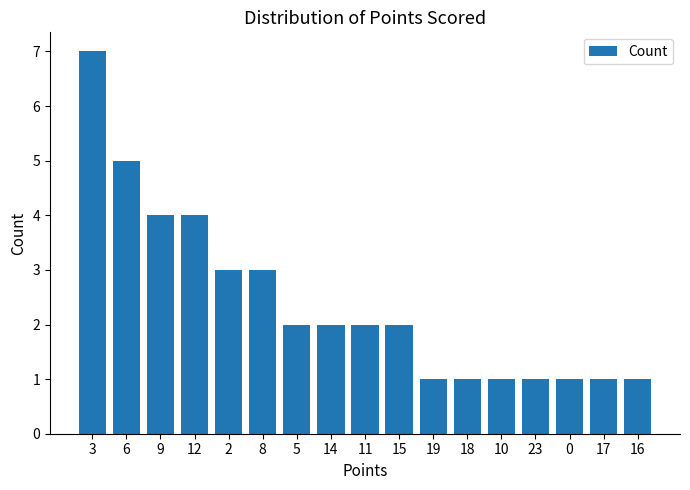

Reading right to left, transcribe all the data shown in this chart.

16=1	17=1	0=1	23=1	10=1	18=1	19=1	15=2	11=2	14=2	5=2	8=3	2=3	12=4	9=4	6=5	3=7